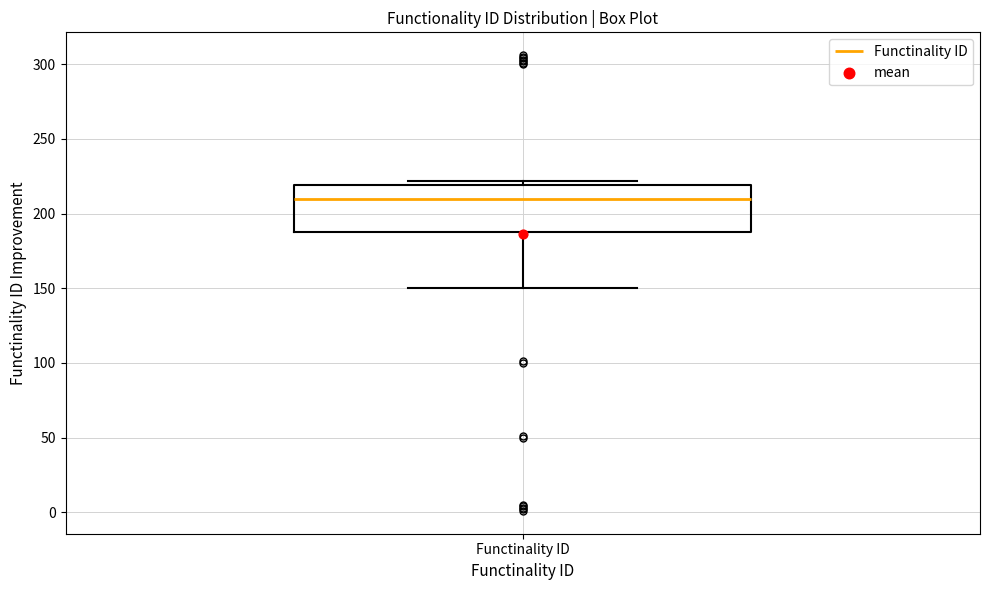

Transcribe this box plot: give where the median line is, the range the box spans, and where the two whiskers end, as read against the y-axis. The values are not printed on the chart, so give them approximately, as read against the axis.

median 210, box 190 to 220, whiskers 150 to 220 (just above the box's upper edge)